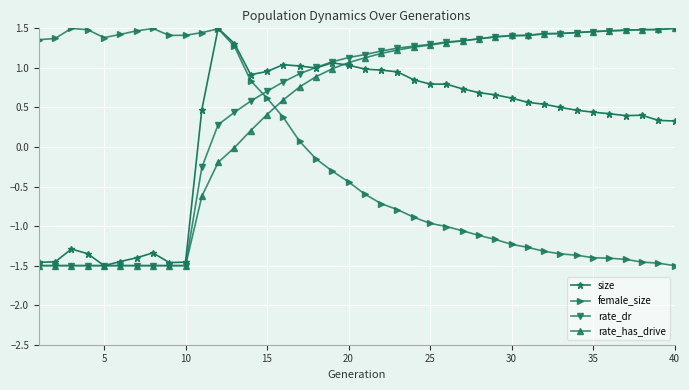

True or false: rate_dr has more than 0 points higher than both neighbors.

True